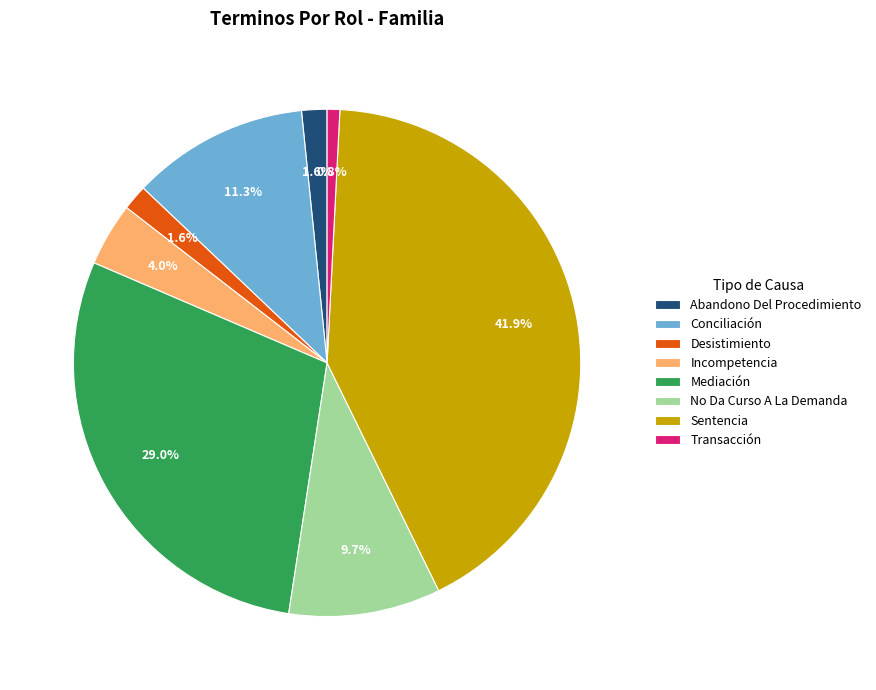

What portion of the pie excludes Sentencia?

58.1%